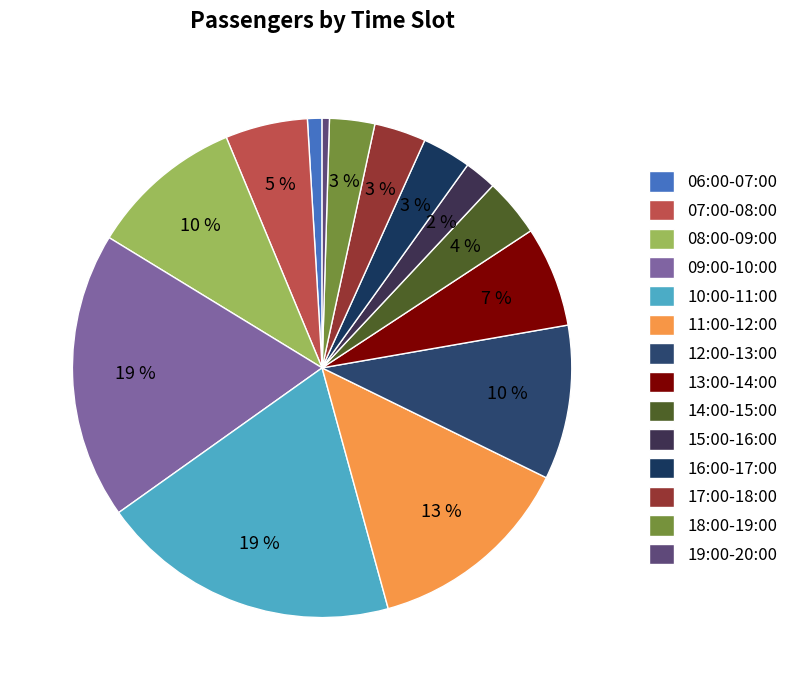

How many segments does this pie chart have?

14